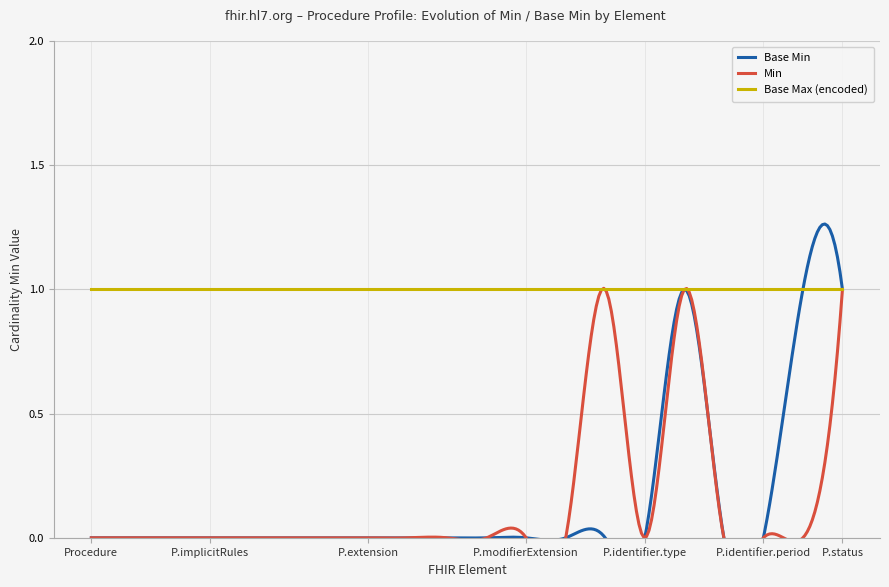

What is the difference between the highest and lowest values at Procedure.identifier.use?

1